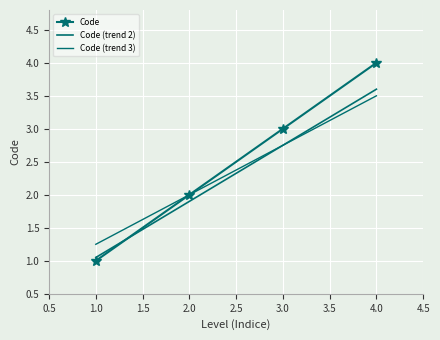

List the series in order of their overall mean, highest first.

Code, Code (trend 3), Code (trend 2)